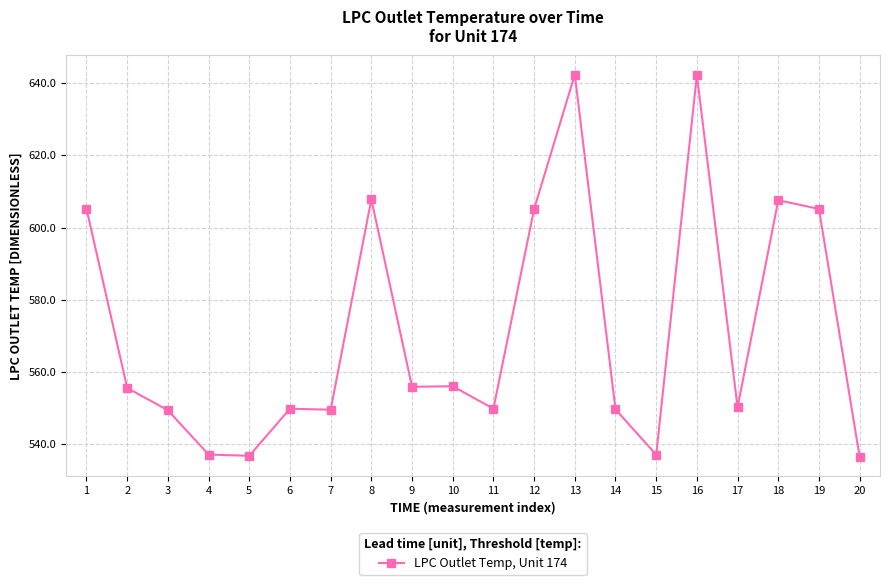

Does the chart display data point markers on the line(s)?

Yes